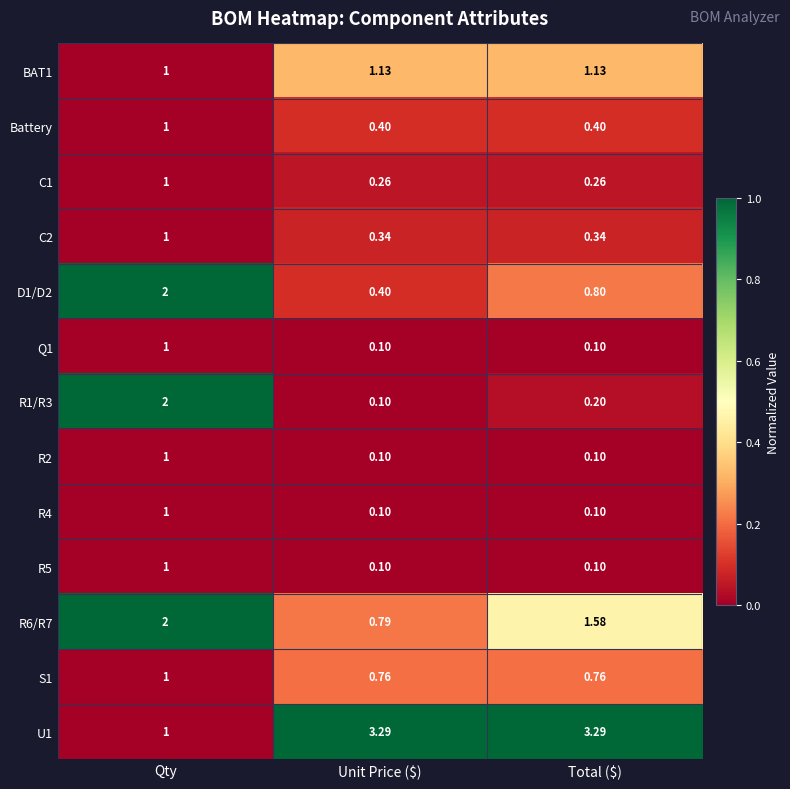

At how many categories does at least one series exceed 0?

3